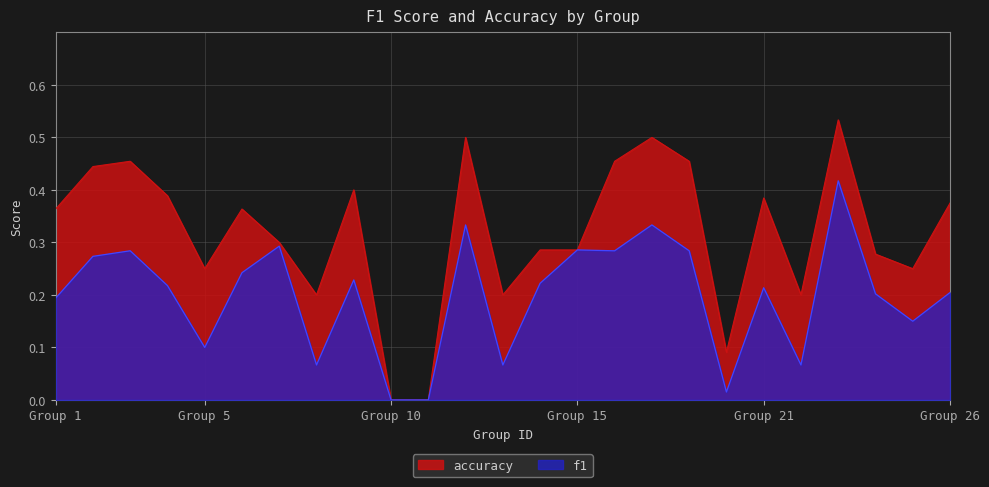

How many data points in accuracy are above 0?

23